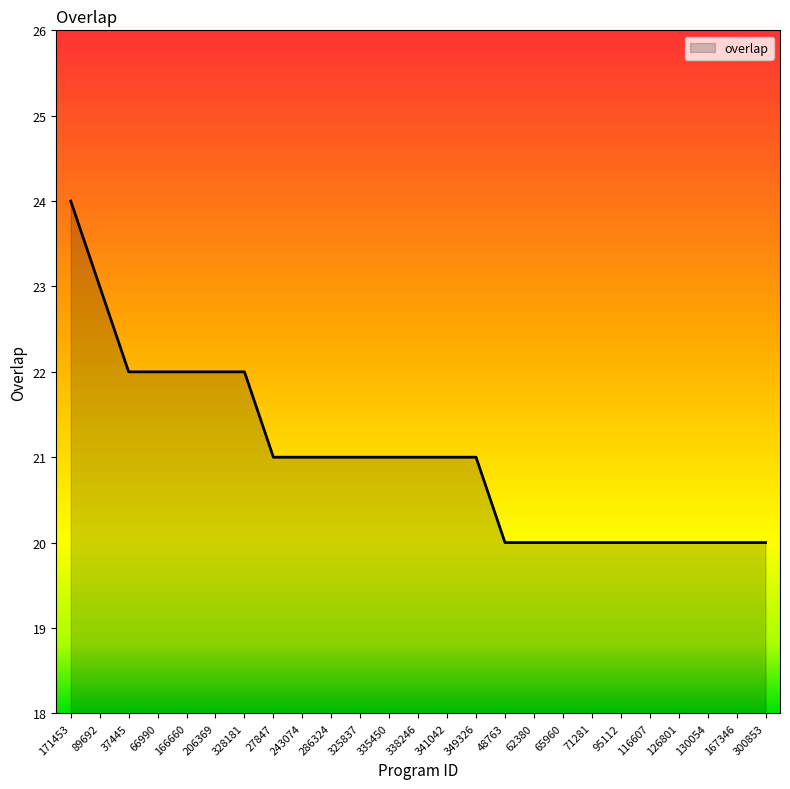

Does the chart display data point markers on the line(s)?

No